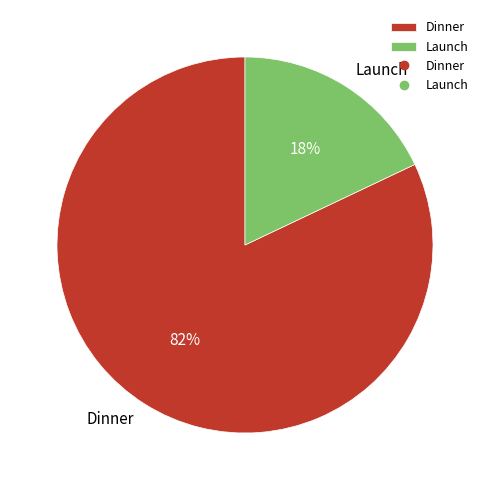

What is the smallest slice in the pie chart?

Launch